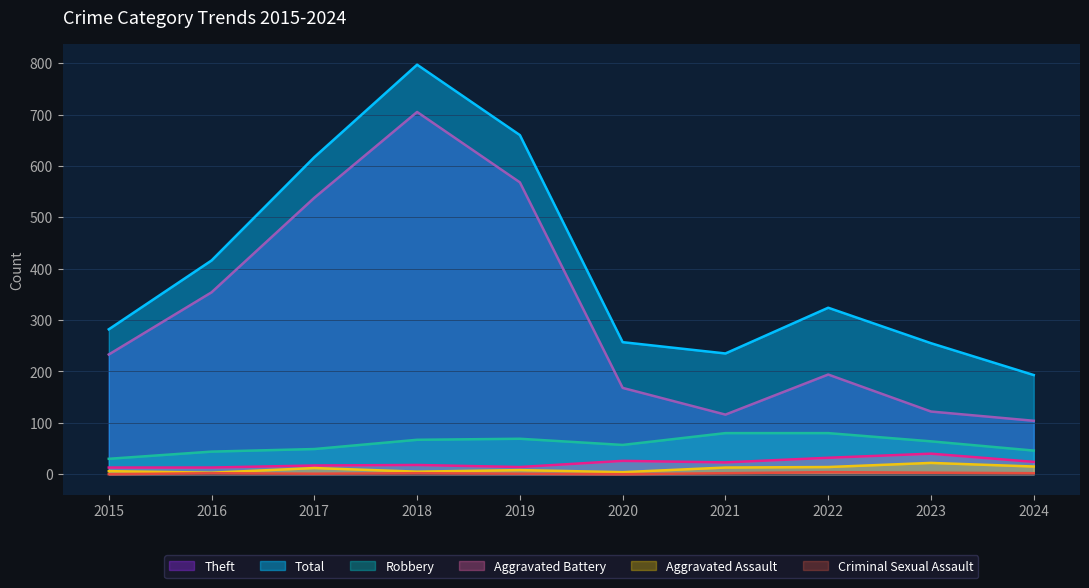

The Theft series shows 354 at 2016. True or false?

True